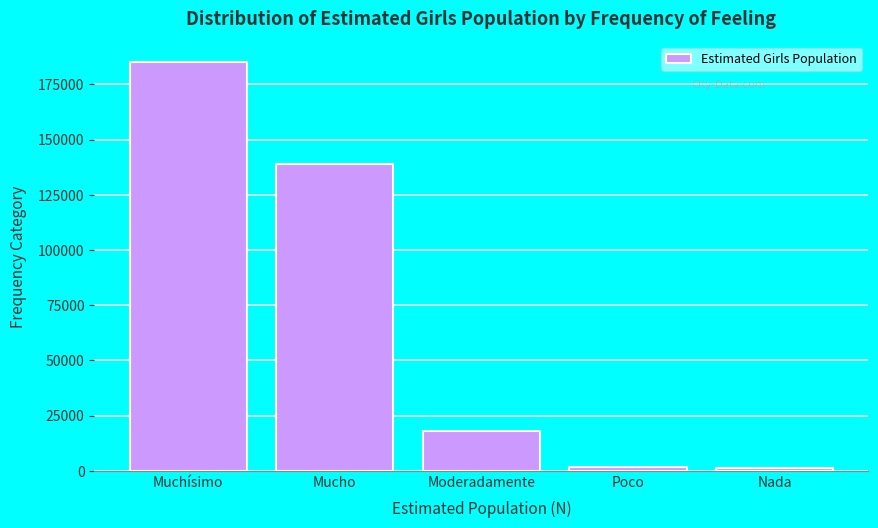

At which label is the value closest to 93229?

Mucho